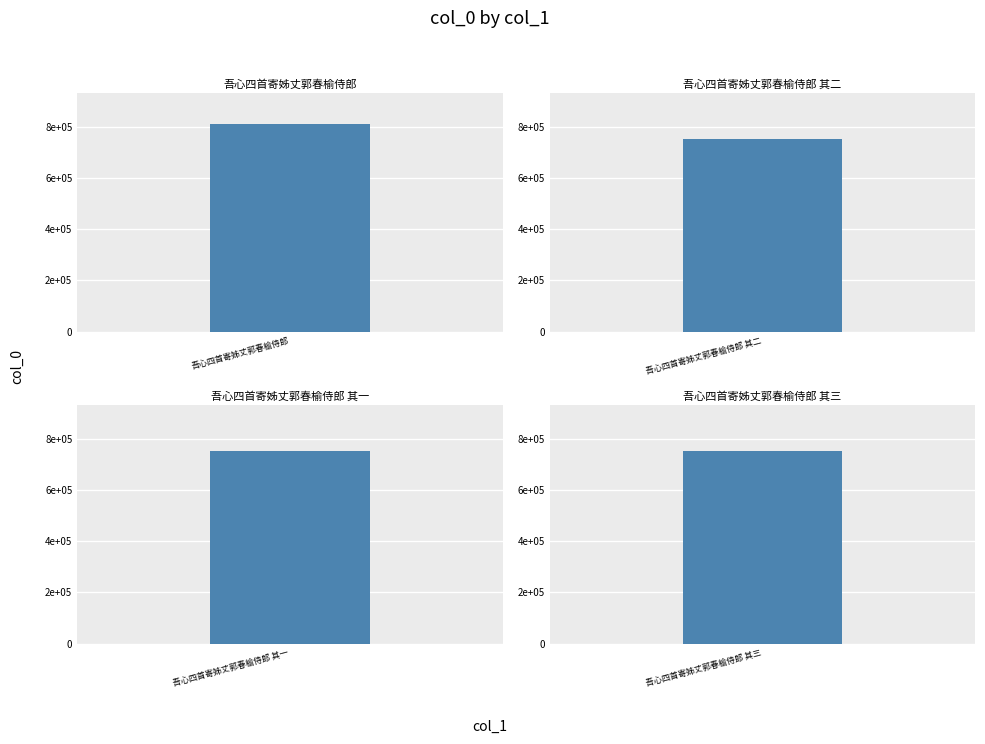

How many bars are there in total?

4